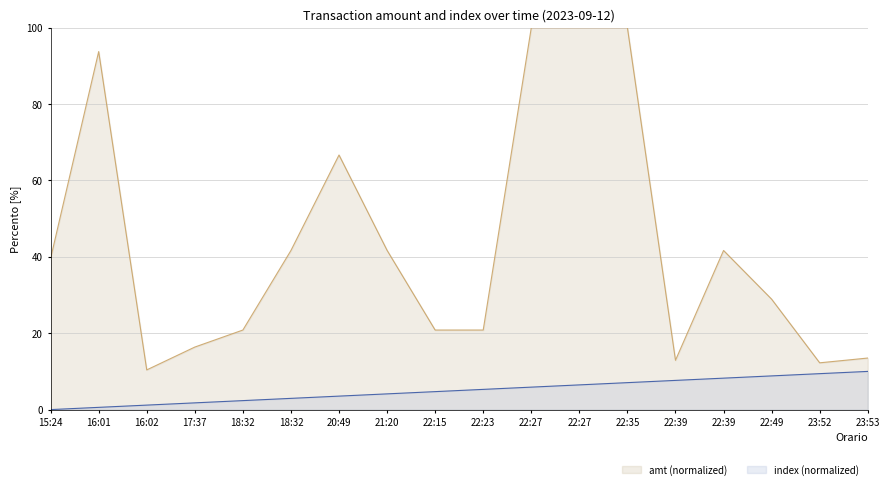

Reading left to right, transcribe all the data shown in this chart.

index: 15:24=0.0	16:01=0.6	16:02=1.2	17:37=1.8	18:32=2.4	18:32=2.9	20:49=3.5	21:20=4.1	22:15=4.7	22:23=5.3	22:27=5.9	22:27=6.5	22:35=7.1	22:39=7.6	22:39=8.2	22:49=8.8	23:52=9.4	23:53=10.0
amt_norm: 15:24=39.6	16:01=93.8	16:02=10.4	17:37=16.4	18:32=20.8	18:32=41.7	20:49=66.7	21:20=41.7	22:15=20.8	22:23=20.8	22:27=100.0	22:27=100.0	22:35=100.0	22:39=12.9	22:39=41.7	22:49=28.9	23:52=12.2	23:53=13.5